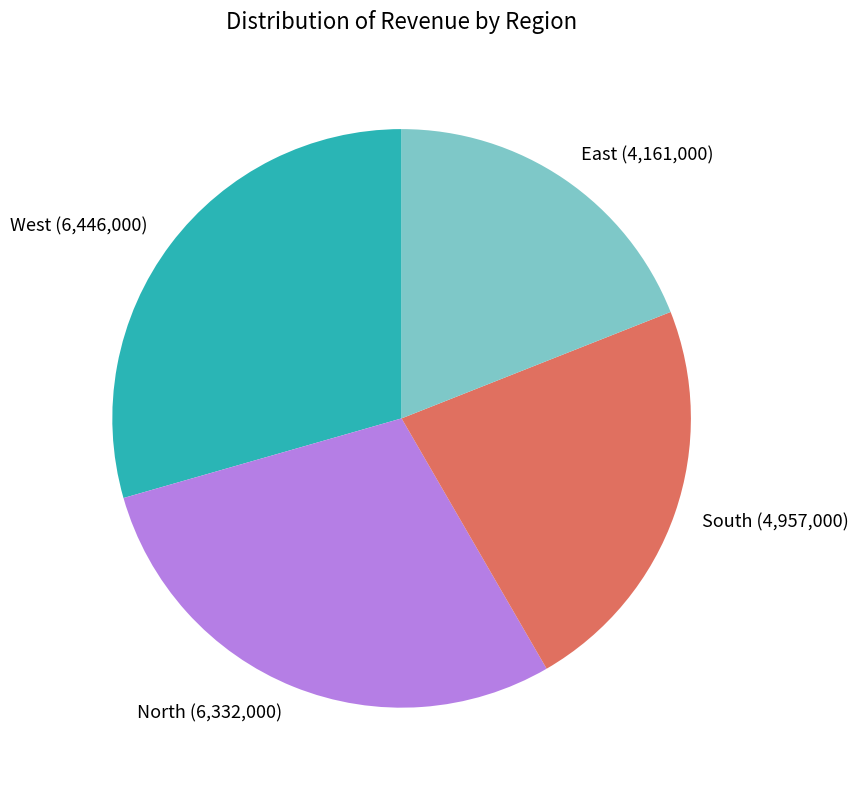

Is the sum of North and South greater than half?

Yes